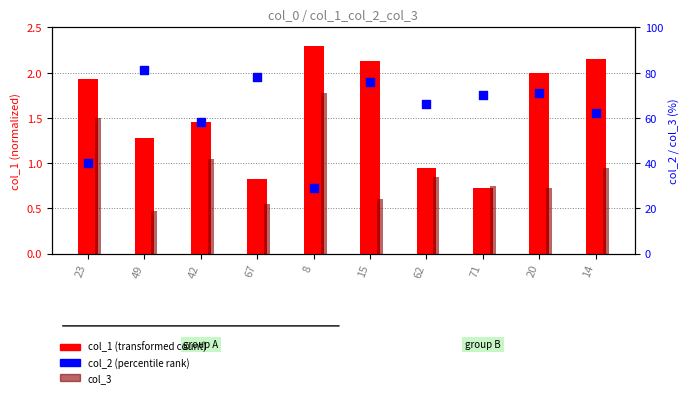

Approximately how many times larger is the value at 20 compared to 71?

1.0